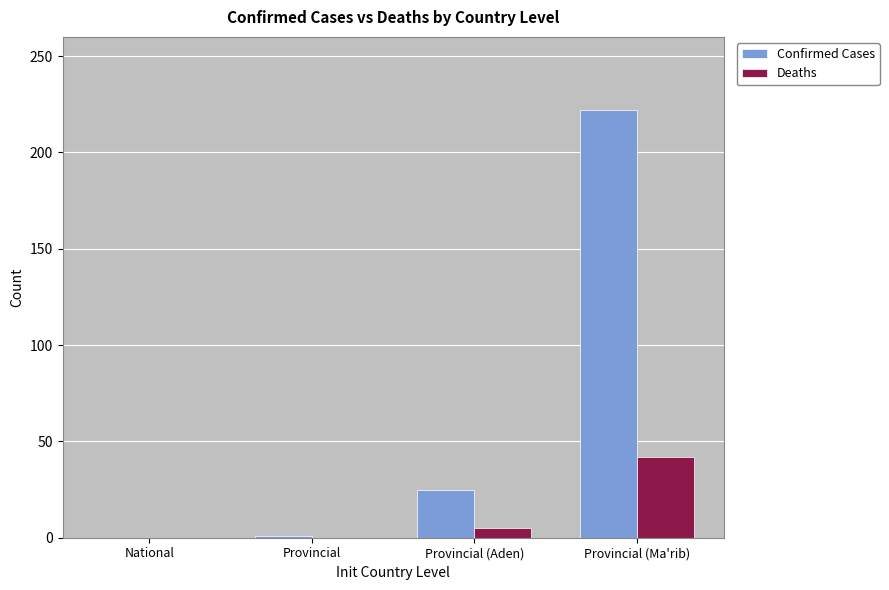

The value of Confirmed Cases at Provincial (Aden) is 25. True or false?

True